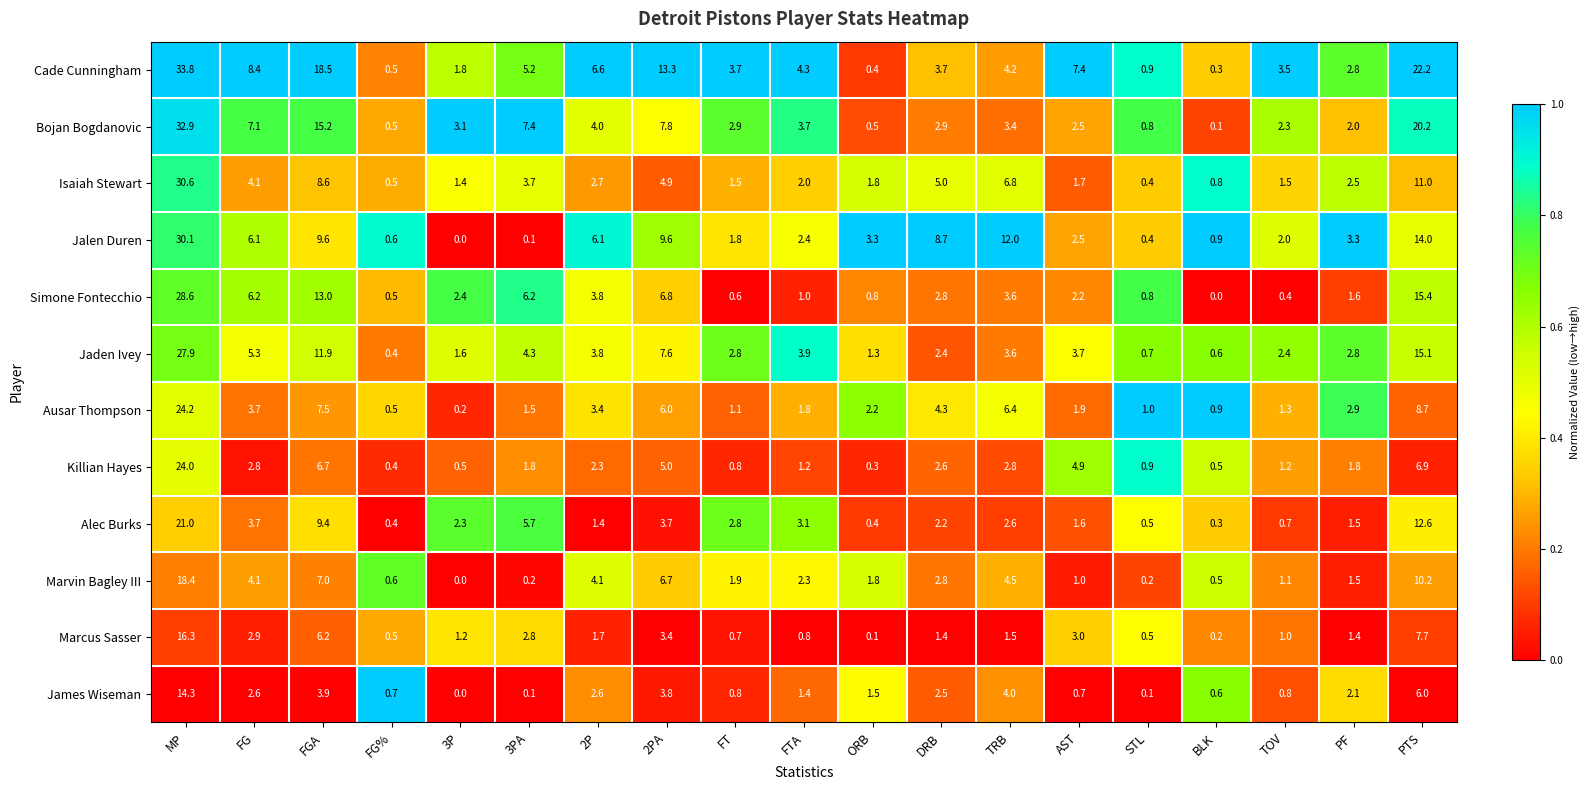

Rank the series by their maximum value, from lowest to highest.

James Wiseman, Marcus Sasser, Marvin Bagley III, Alec Burks, Killian Hayes, Ausar Thompson, Jaden Ivey, Simone Fontecchio, Jalen Duren, Isaiah Stewart, Bojan Bogdanovic, Cade Cunningham